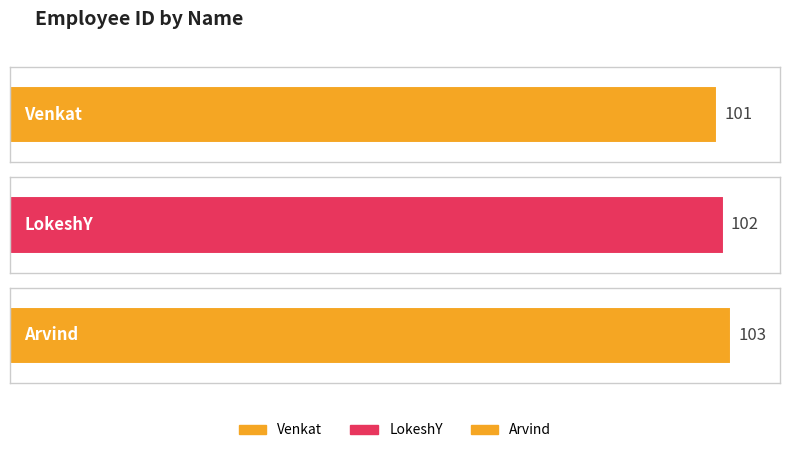

Read the value at Arvind.

103